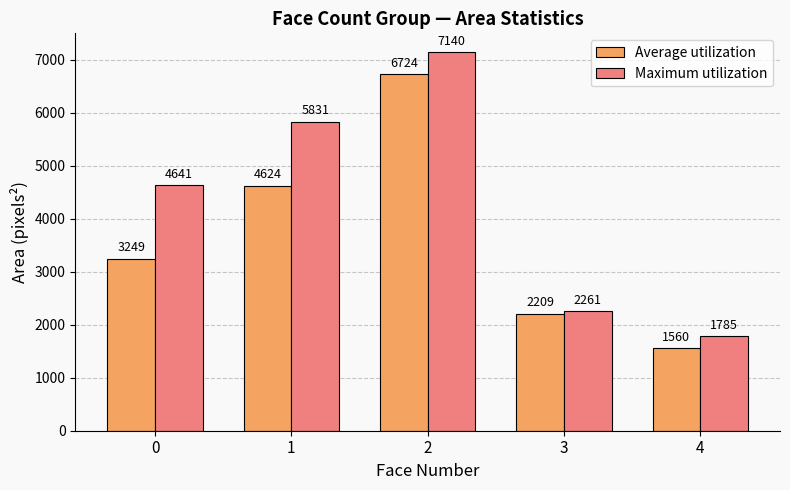

True or false: Maximum utilization has a value of 3911 at 3.

False